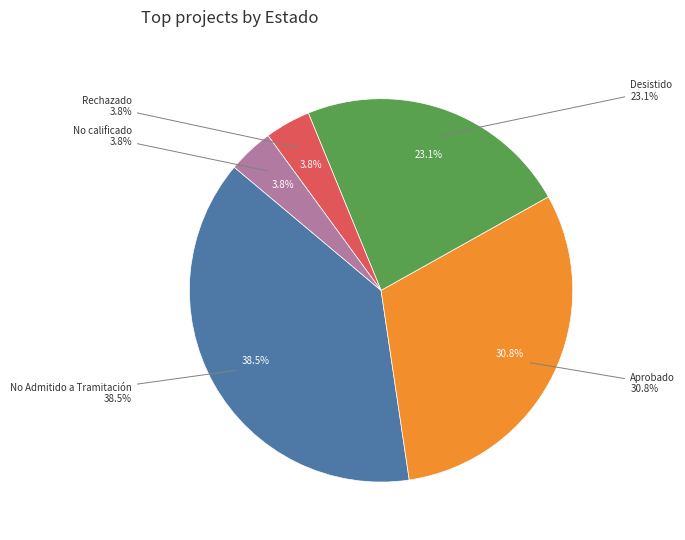

What is the largest slice in the pie chart?

No Admitido a Tramitación